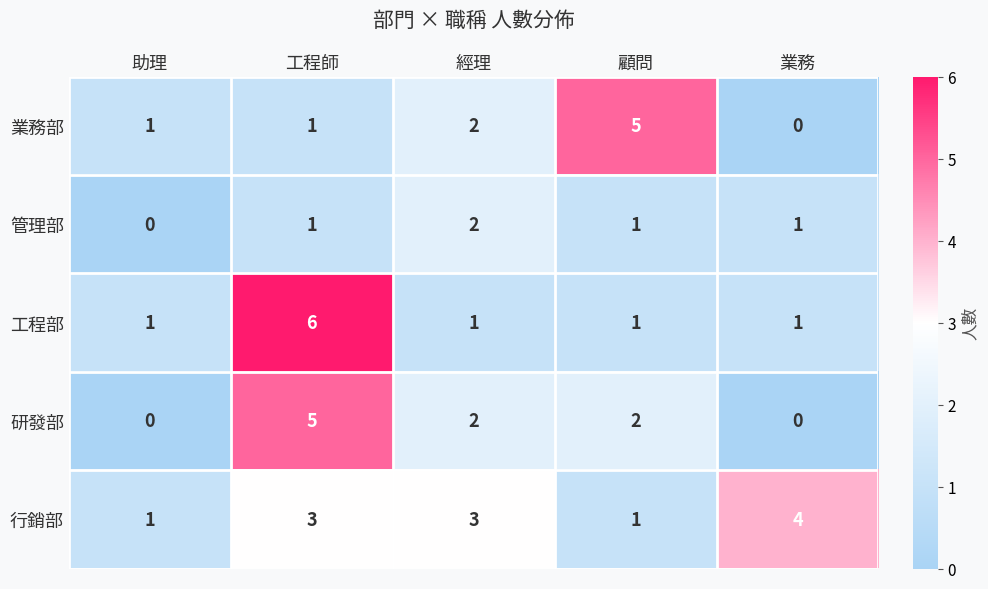

Where is 業務部 nearest to the value 2?

經理